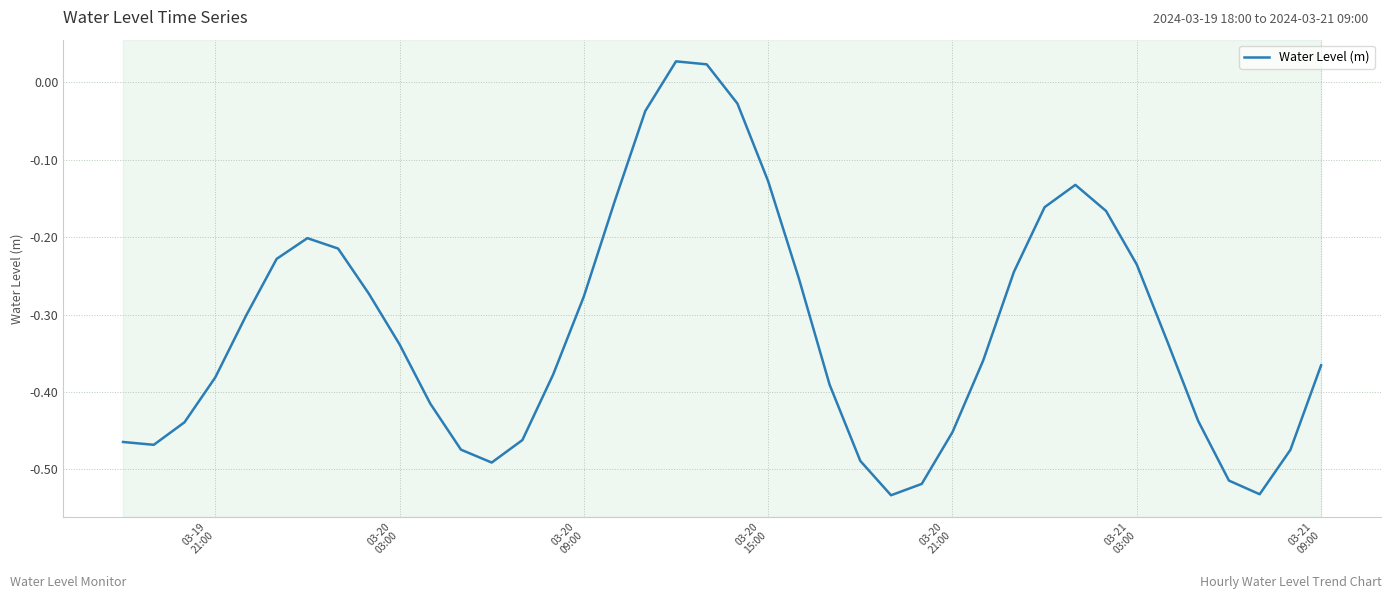

What is the difference between the maximum and minimum values?

0.6